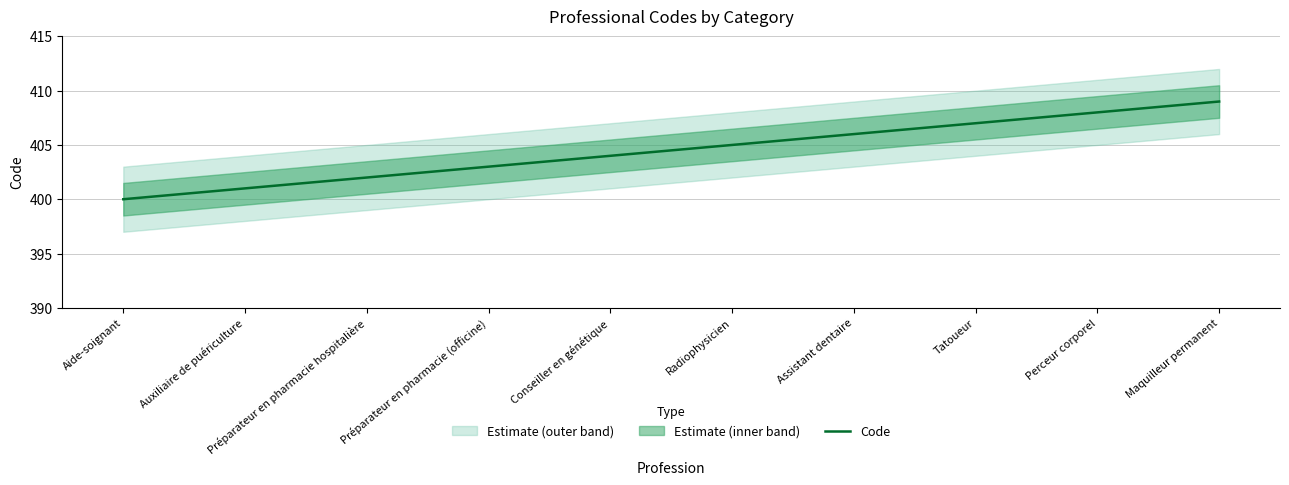

At which label does the data first exceed 405?

Assistant dentaire